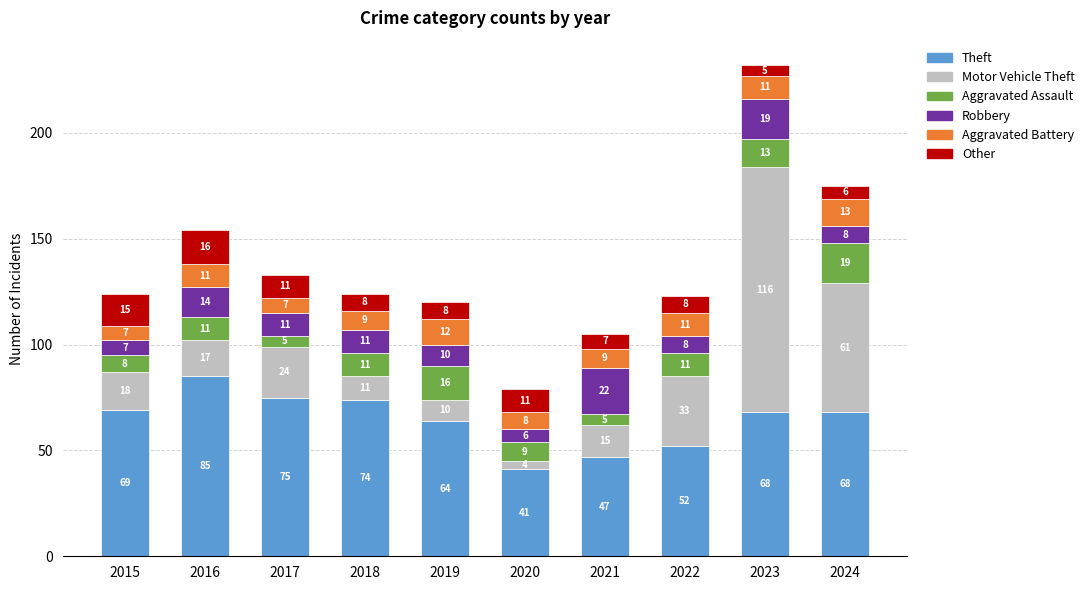

The value of Theft at 2016 is 85. True or false?

True